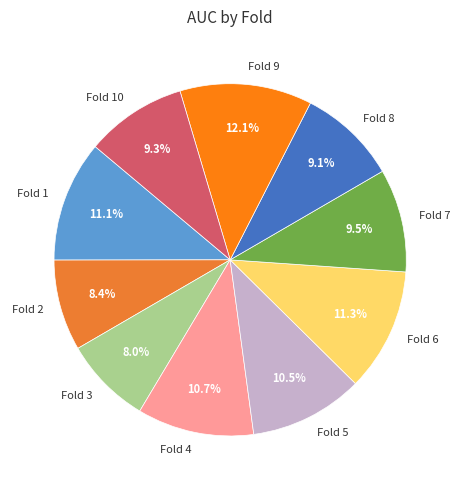

What percentage is the Fold 8 slice, to the nearest percent?

9%